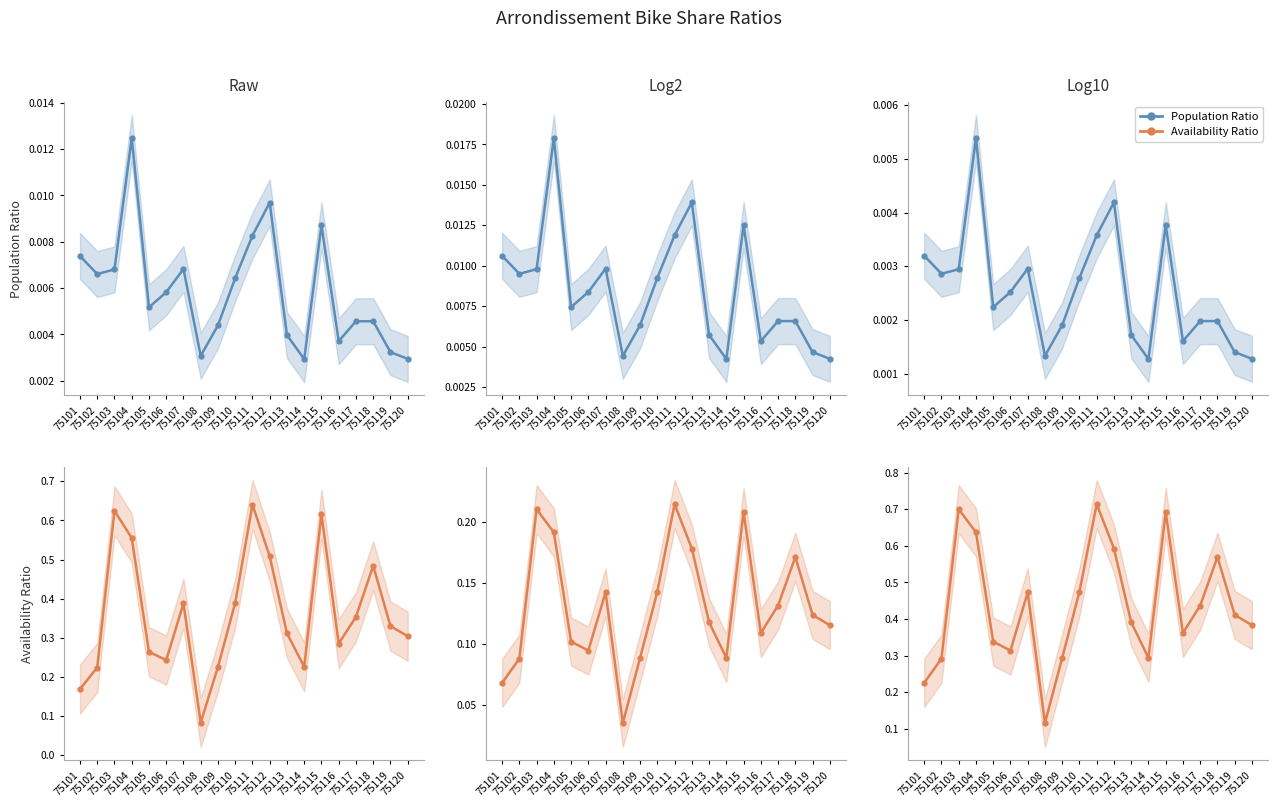

Rank the series by their average value, from lowest to highest.

Population Ratio, Availability Ratio